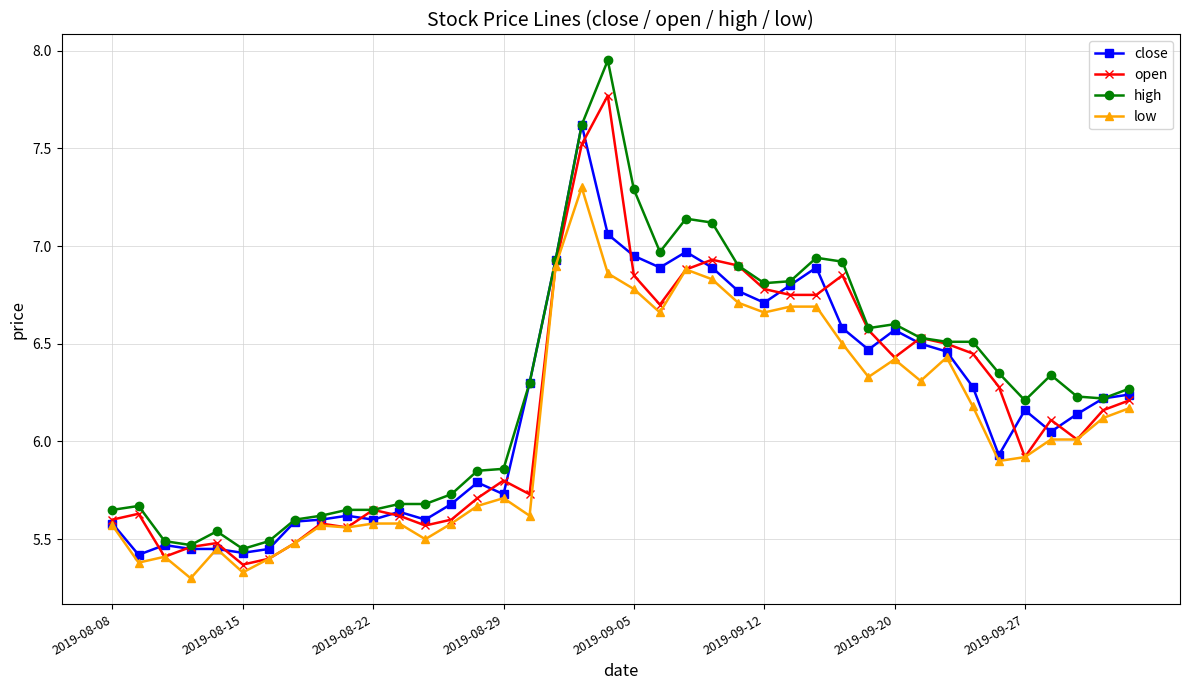

True or false: low has more than 1 points higher than both neighbors.

True